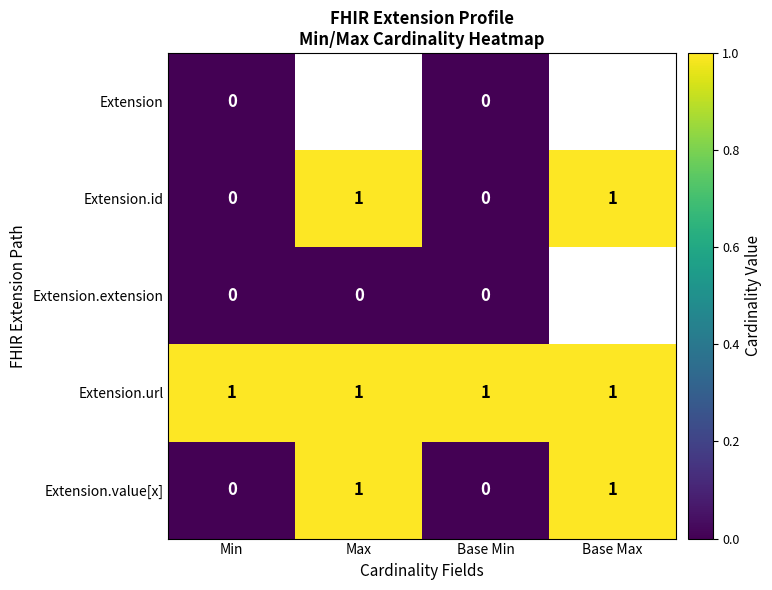

Is it true that Extension.id equals 0 at Min?

True